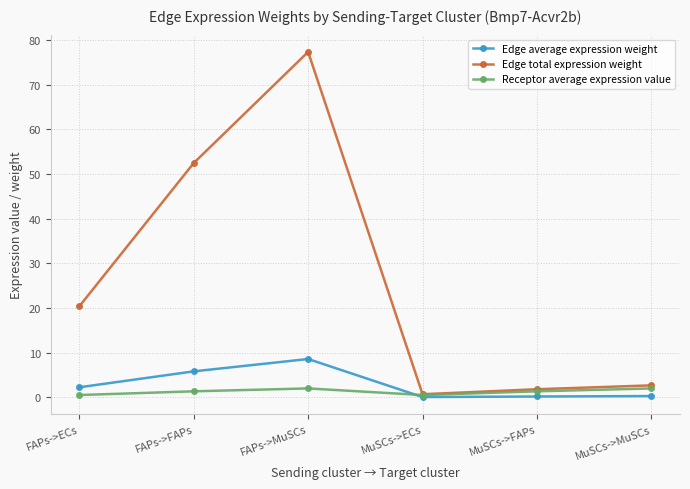

The Edge total expression weight series shows 0.7 at MuSCs->ECs. True or false?

True